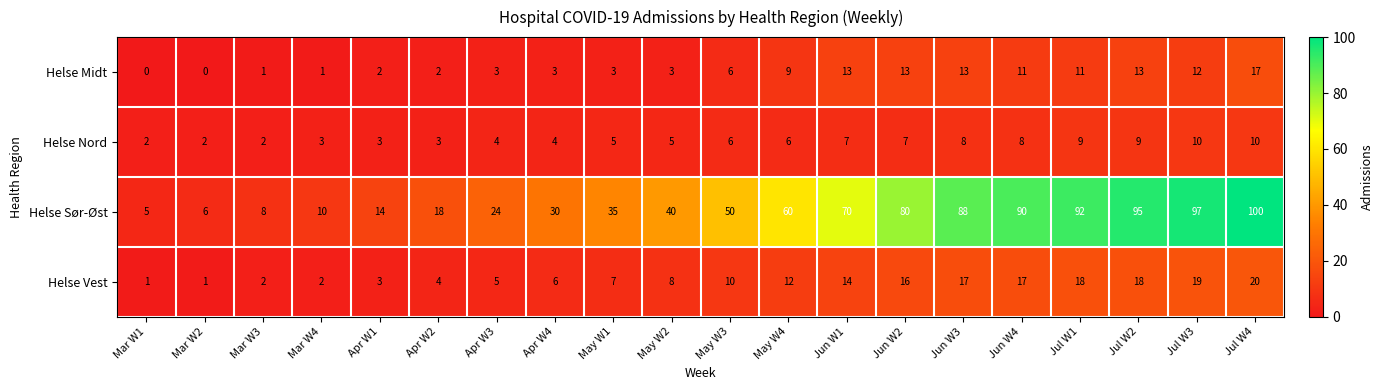

Is it true that Helse Vest equals 18 at Jul W1?

True